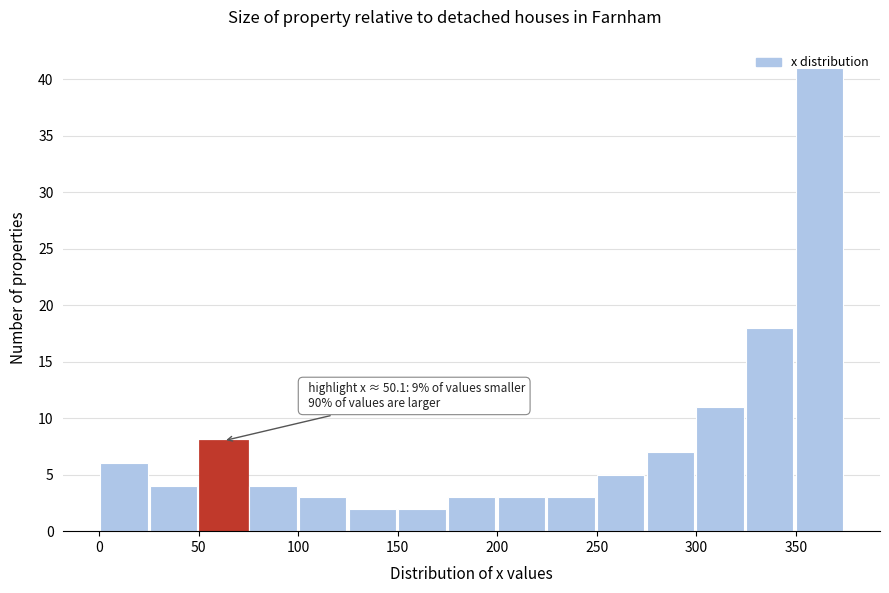

Which range on the x-axis has the tallest bar?

350 to 375